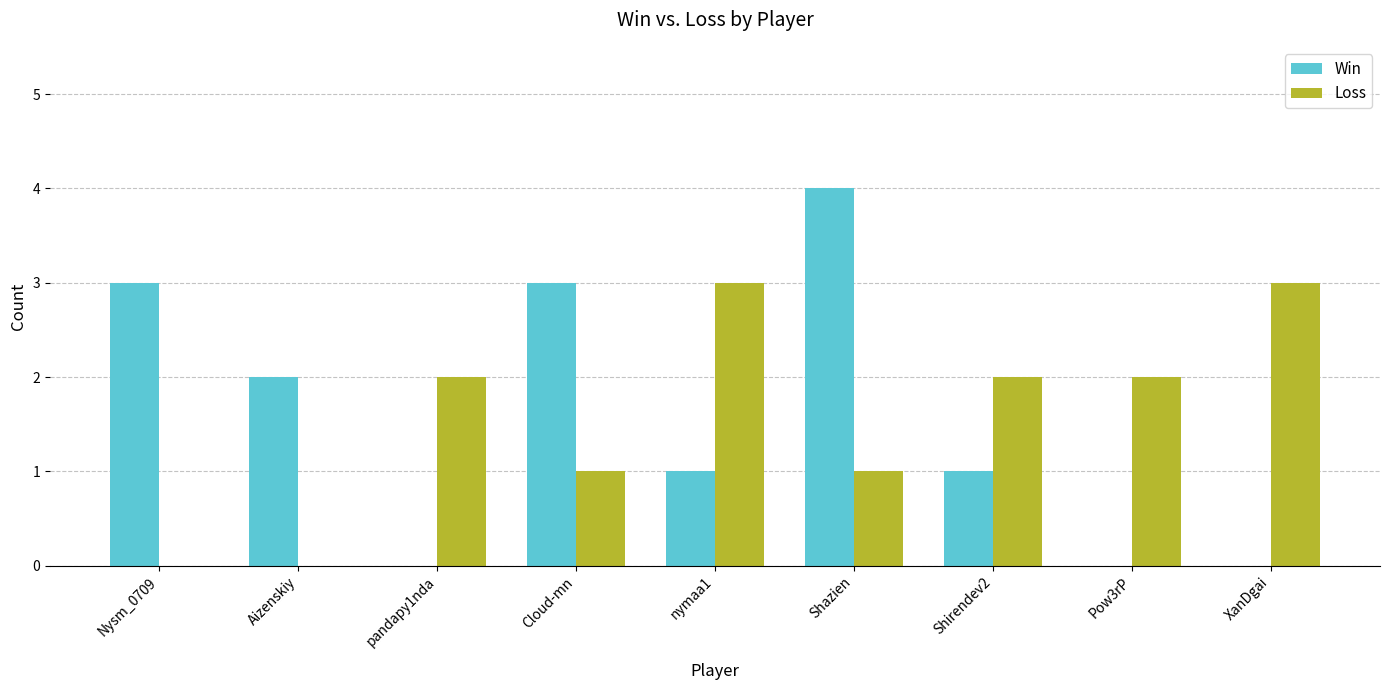

What is the sum of all Loss values?

14